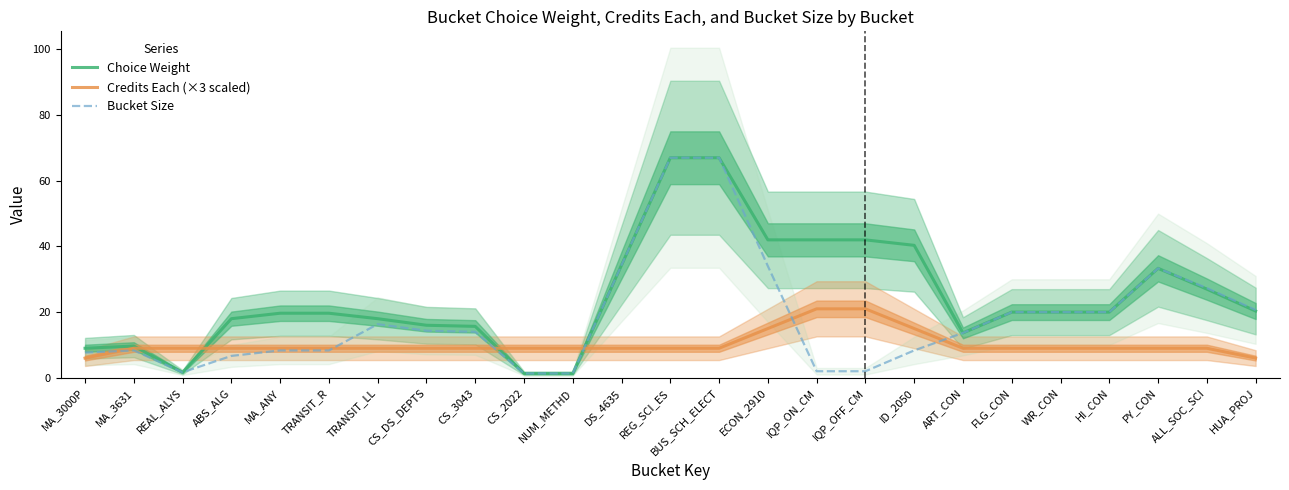

Where does the Choice Weight series first go above 20?

DS_4635